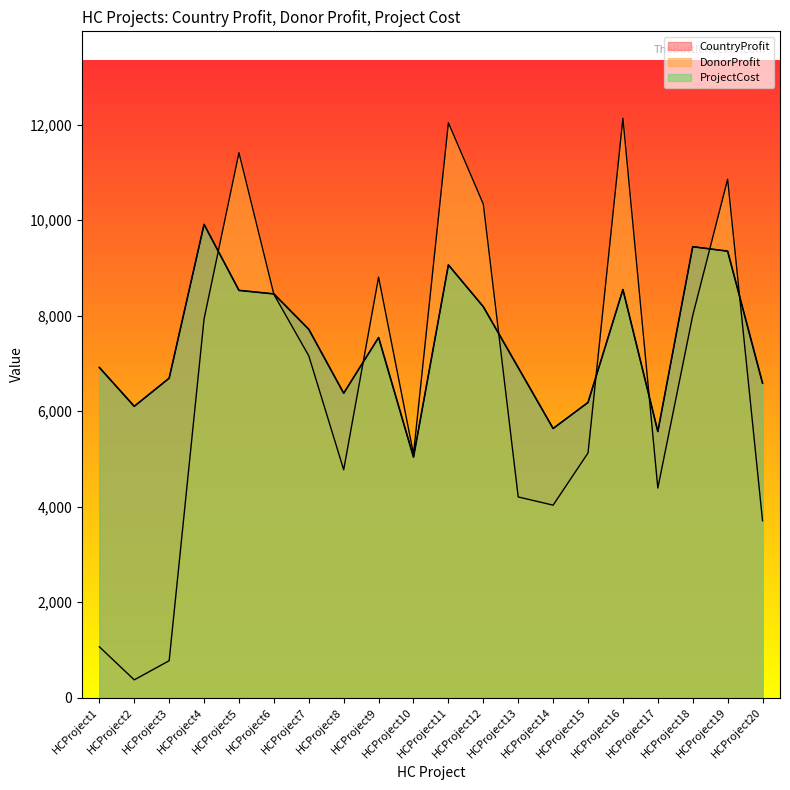

Between which two adjacent categories do ProjectCost and DonorProfit first intersect?

HCProject4 and HCProject5